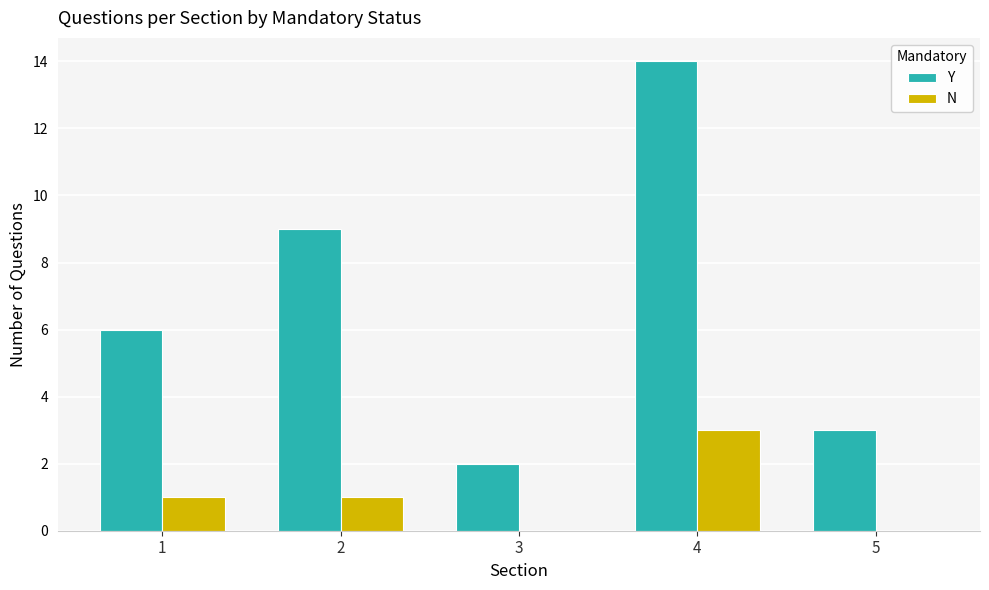

What is the sum of the Y values at 4 and 5?

17